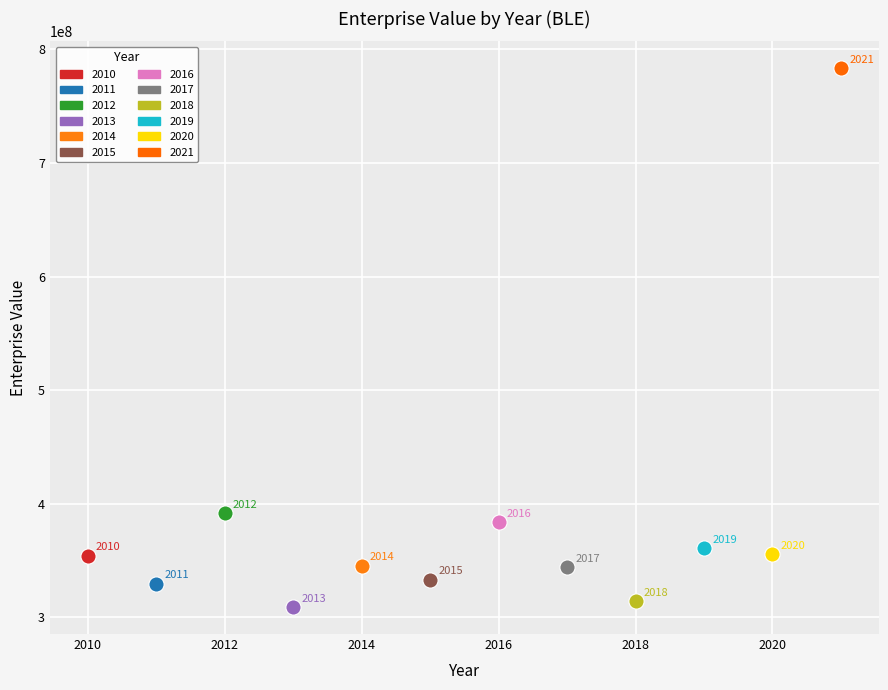

What are all the series names shown in the legend?

2010, 2011, 2012, 2013, 2014, 2015, 2016, 2017, 2018, 2019, 2020, 2021